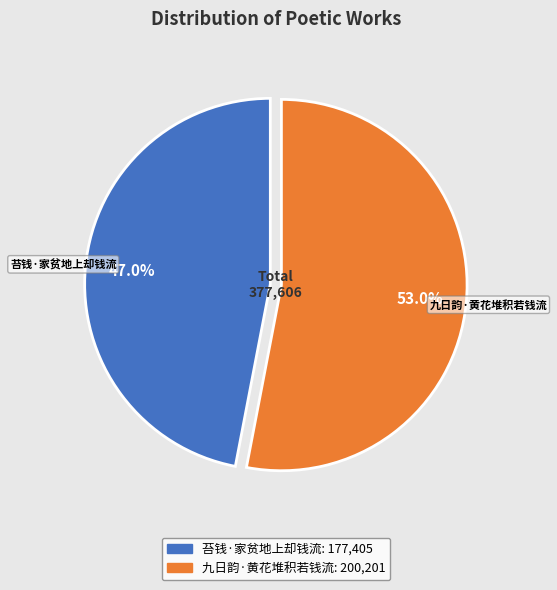

To the nearest percent, what is the difference between the 九日韵·黄花堆积若钱流 and 苔钱·家贫地上却钱流 slice percentages?

6%